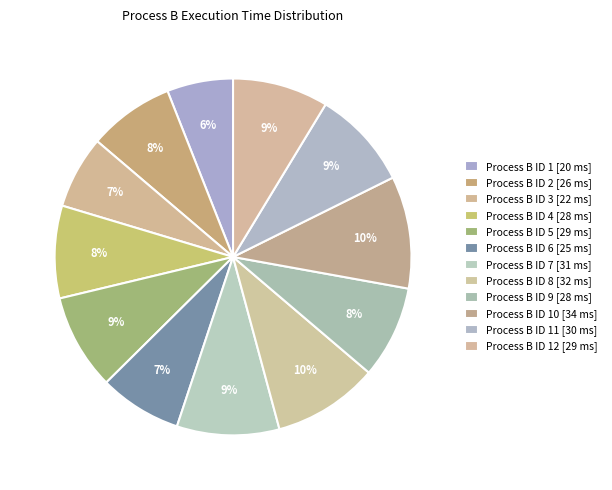

How many slices are in this pie chart?

12